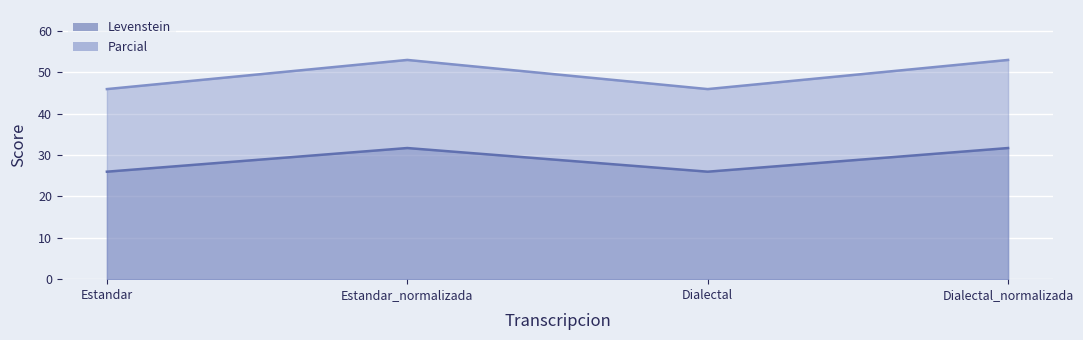

At how many categories does at least one series exceed 46?

2